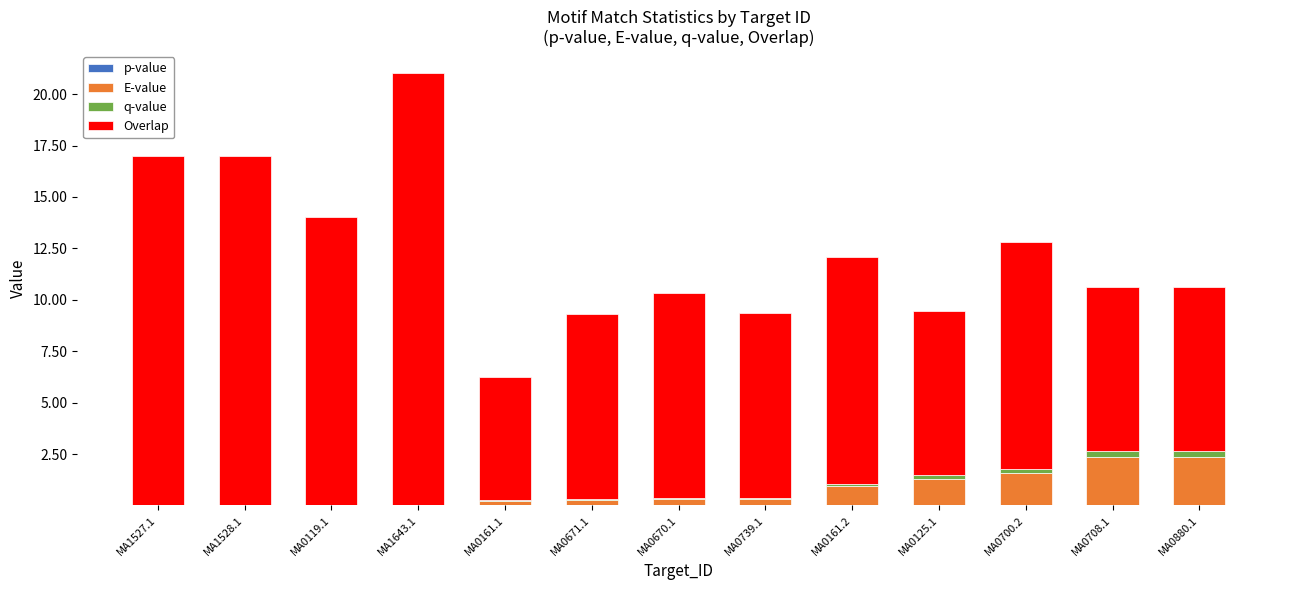

At which category is the sum across all series the highest?

MA1643.1